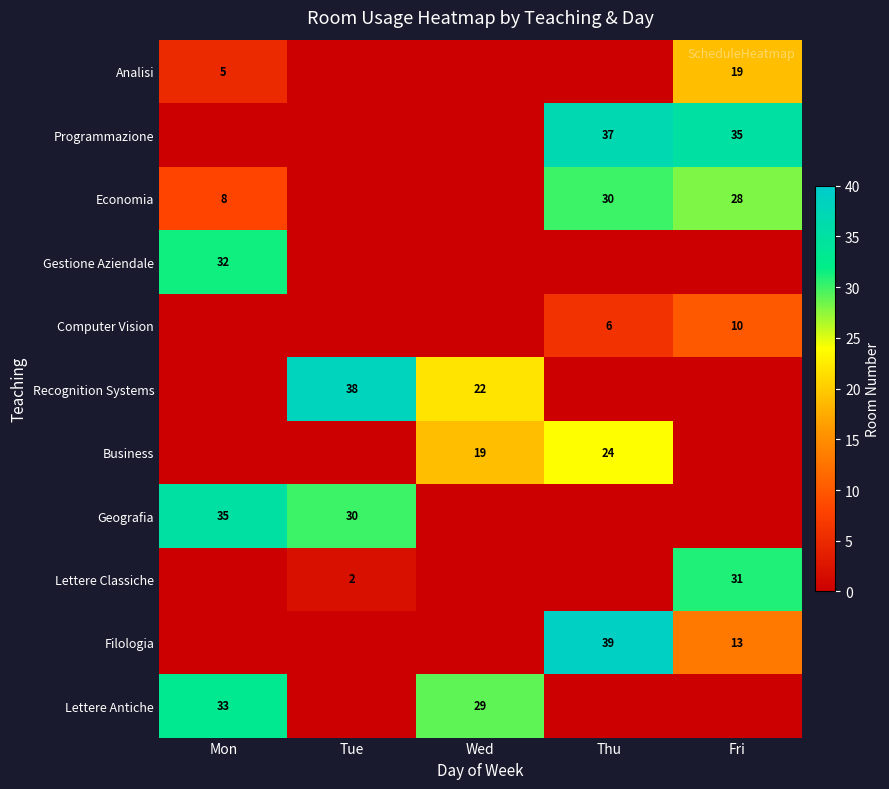

True or false: Computer Vision has a value of 10 at Fri.

True